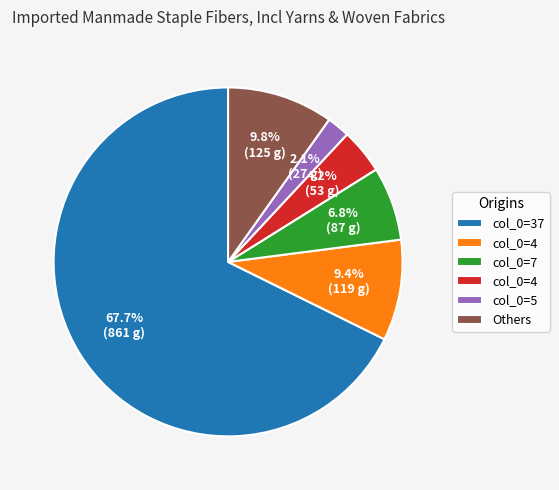

Is there a majority slice in this chart?

Yes